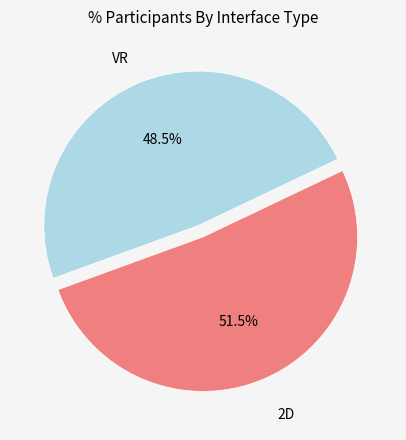

How many segments does this pie chart have?

2